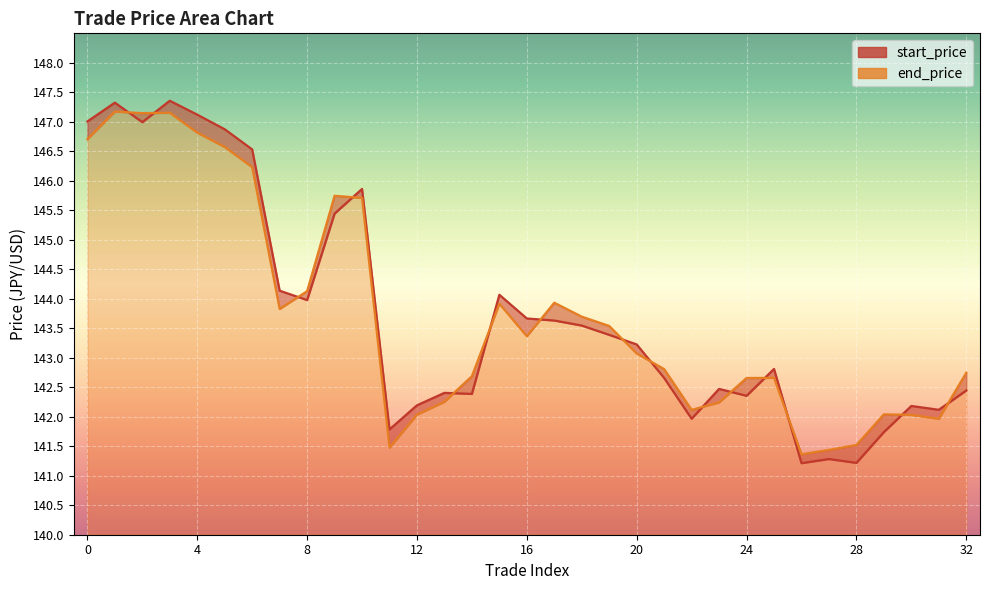

What is the value of the start_price point at the 21st from the left?

146.9